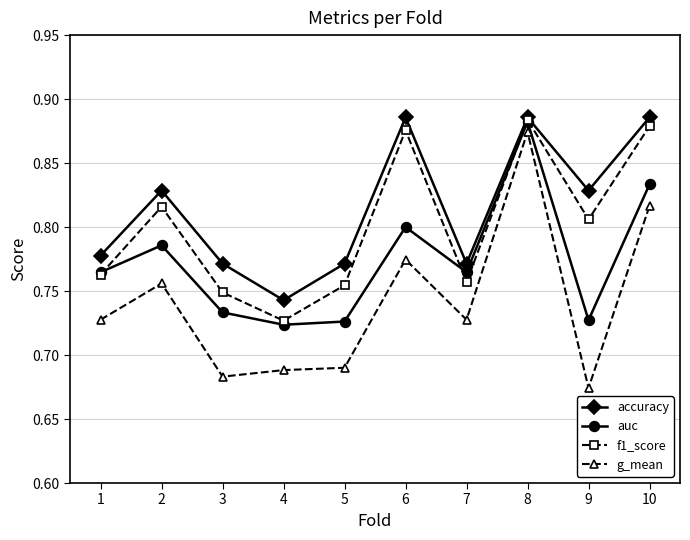

True or false: g_mean has a value of 0.3 at 5.

False